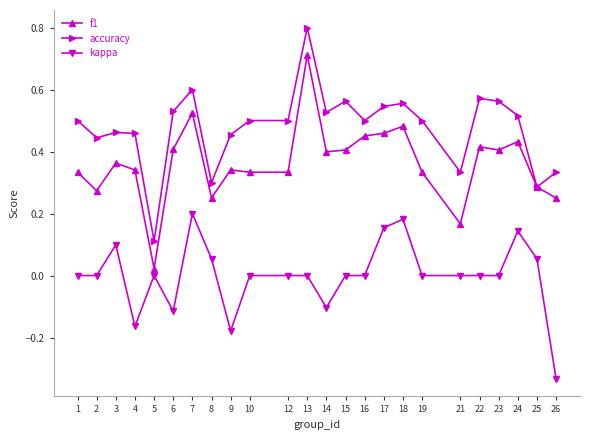

Which series changed the most between 13 and 21?

f1